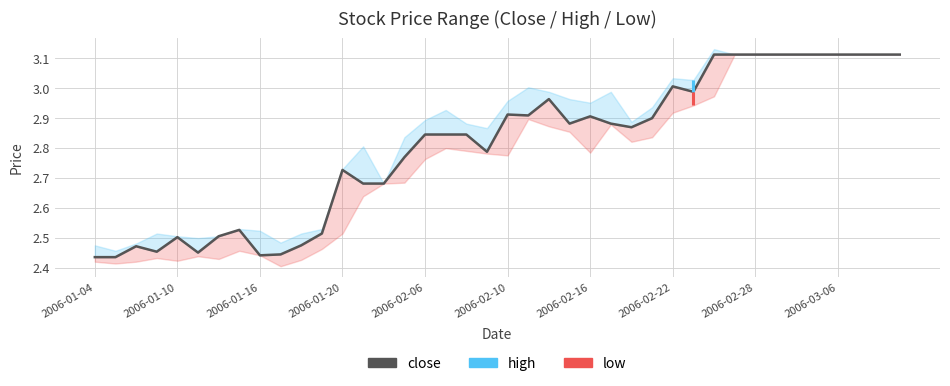

What is the difference between the second highest and second lowest values?

0.7